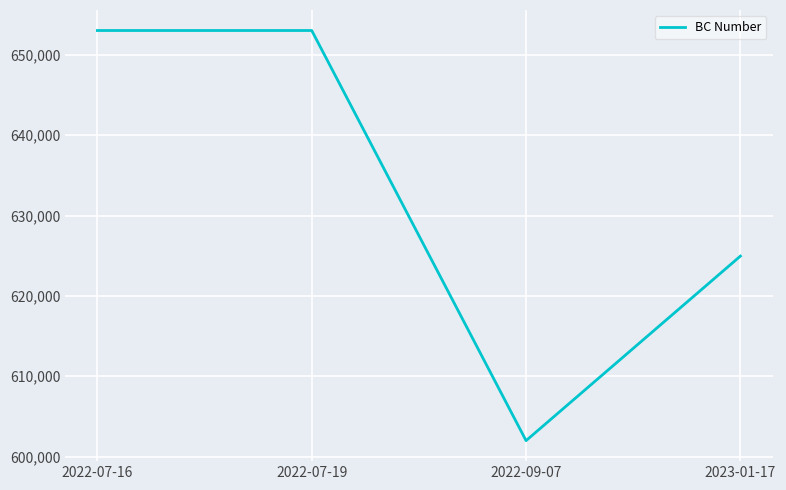

Where is the first local minimum?

2022-09-07